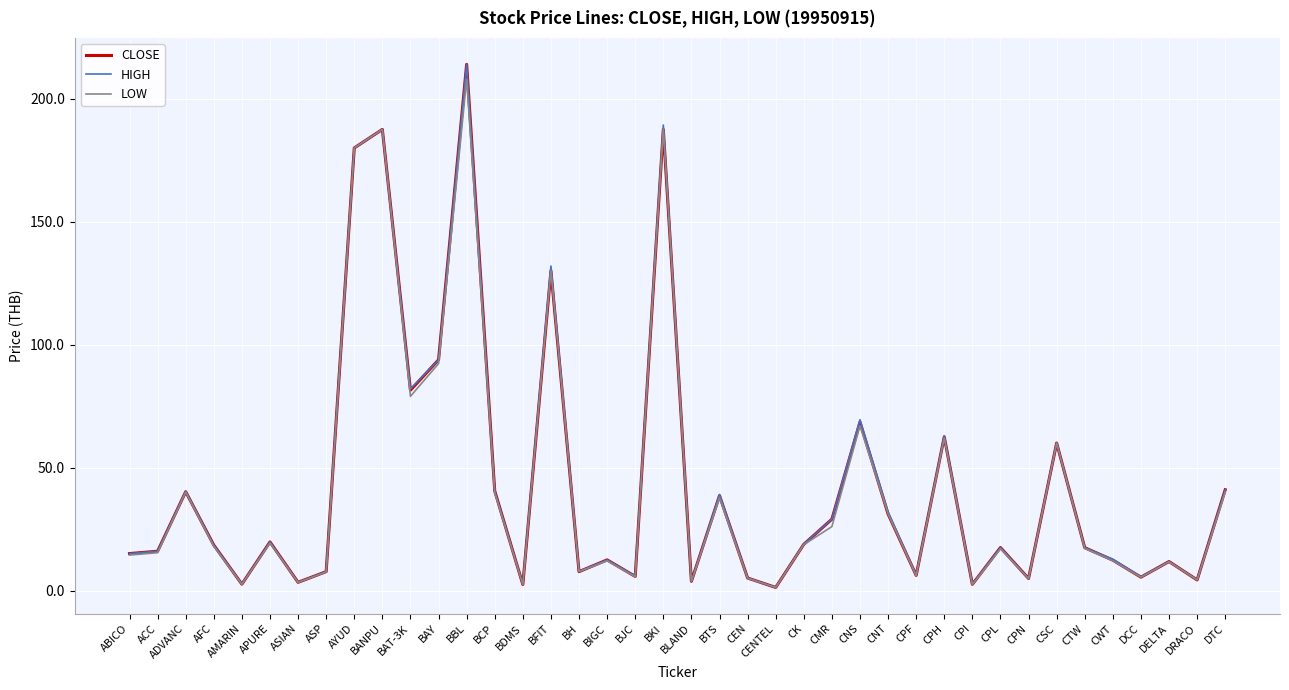

Read the LOW value at CEN.

5.0